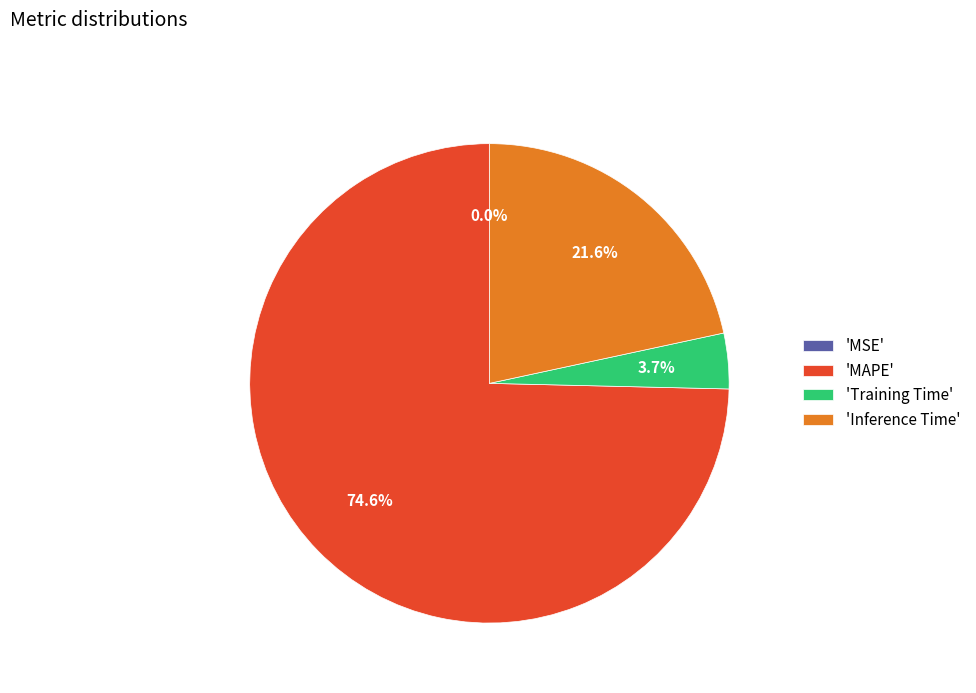

Does any single category account for the majority?

Yes